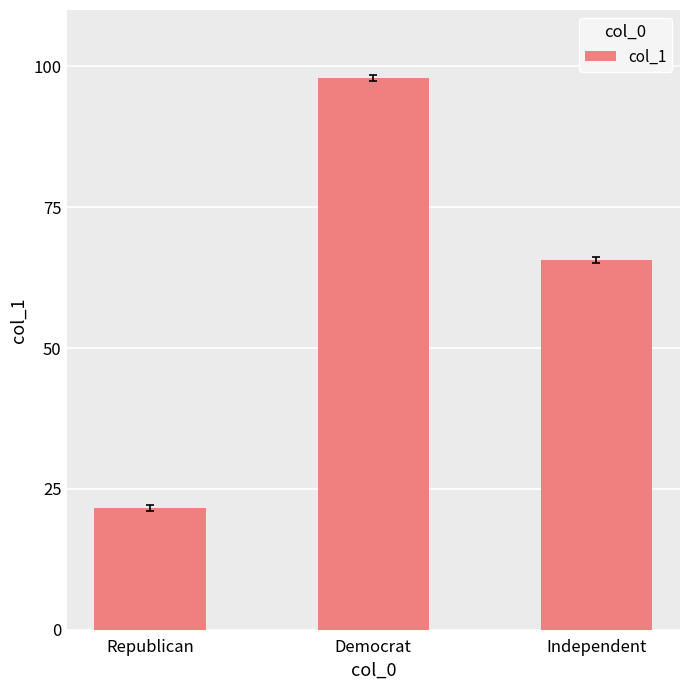

Reading right to left, transcribe all the data shown in this chart.

Independent=65.6	Democrat=97.9	Republican=21.6